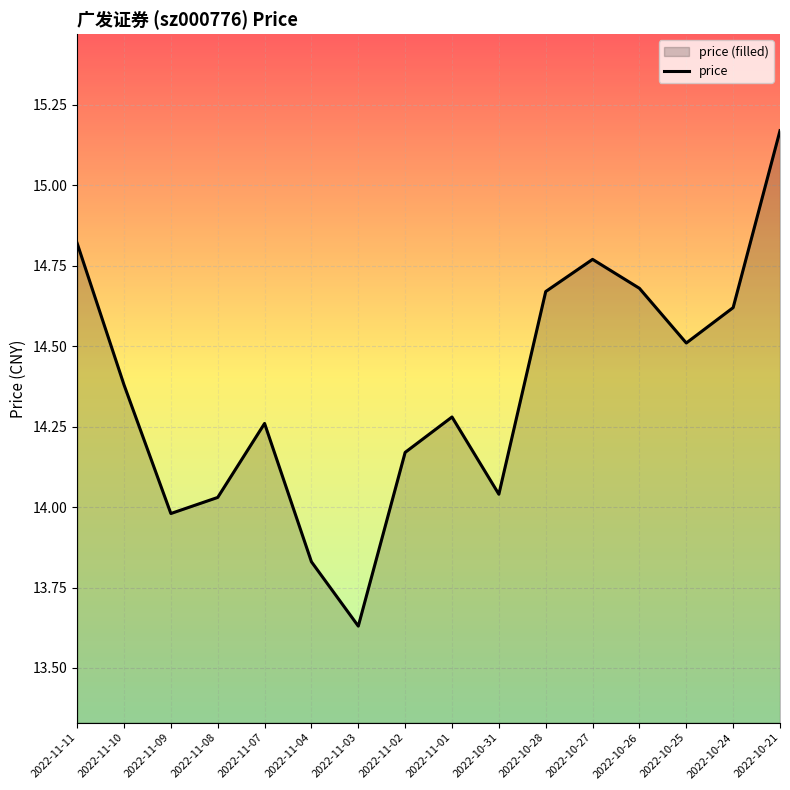

What is the sum of the values at 2022-10-26 and 2022-11-01?

29.0